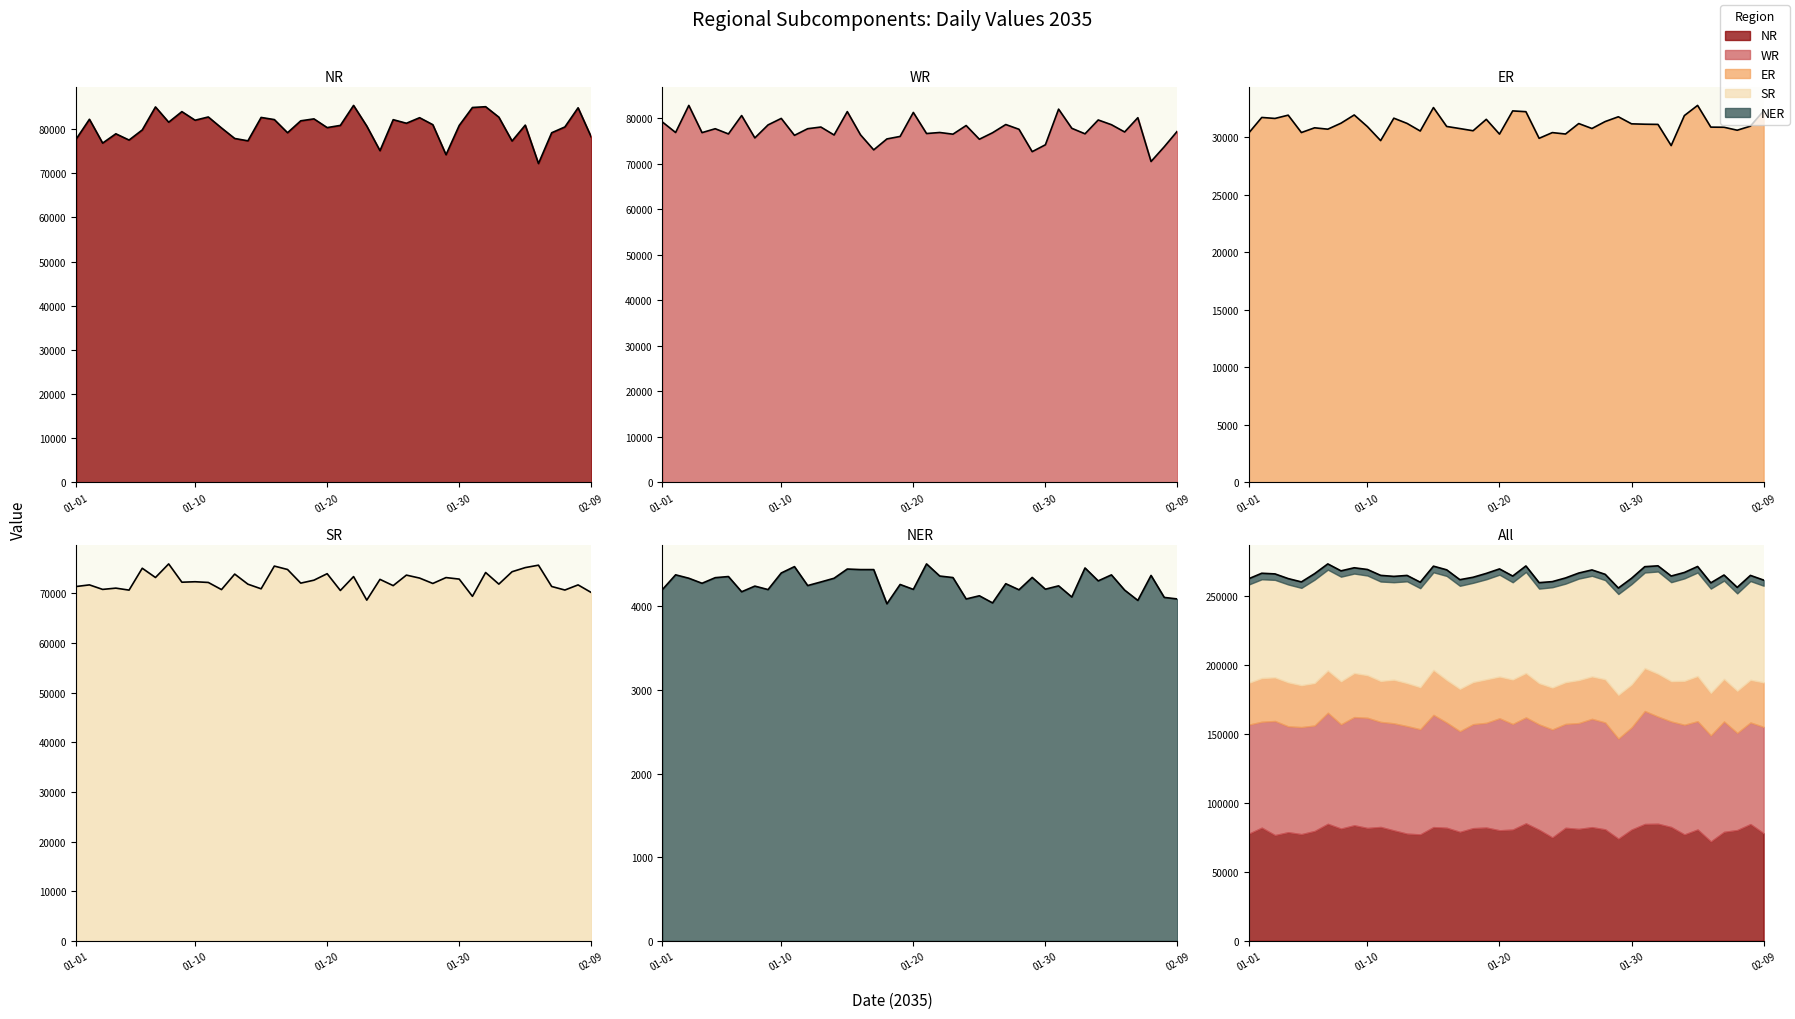

The chart shows a value of 375272.1 at 6. True or false?

False